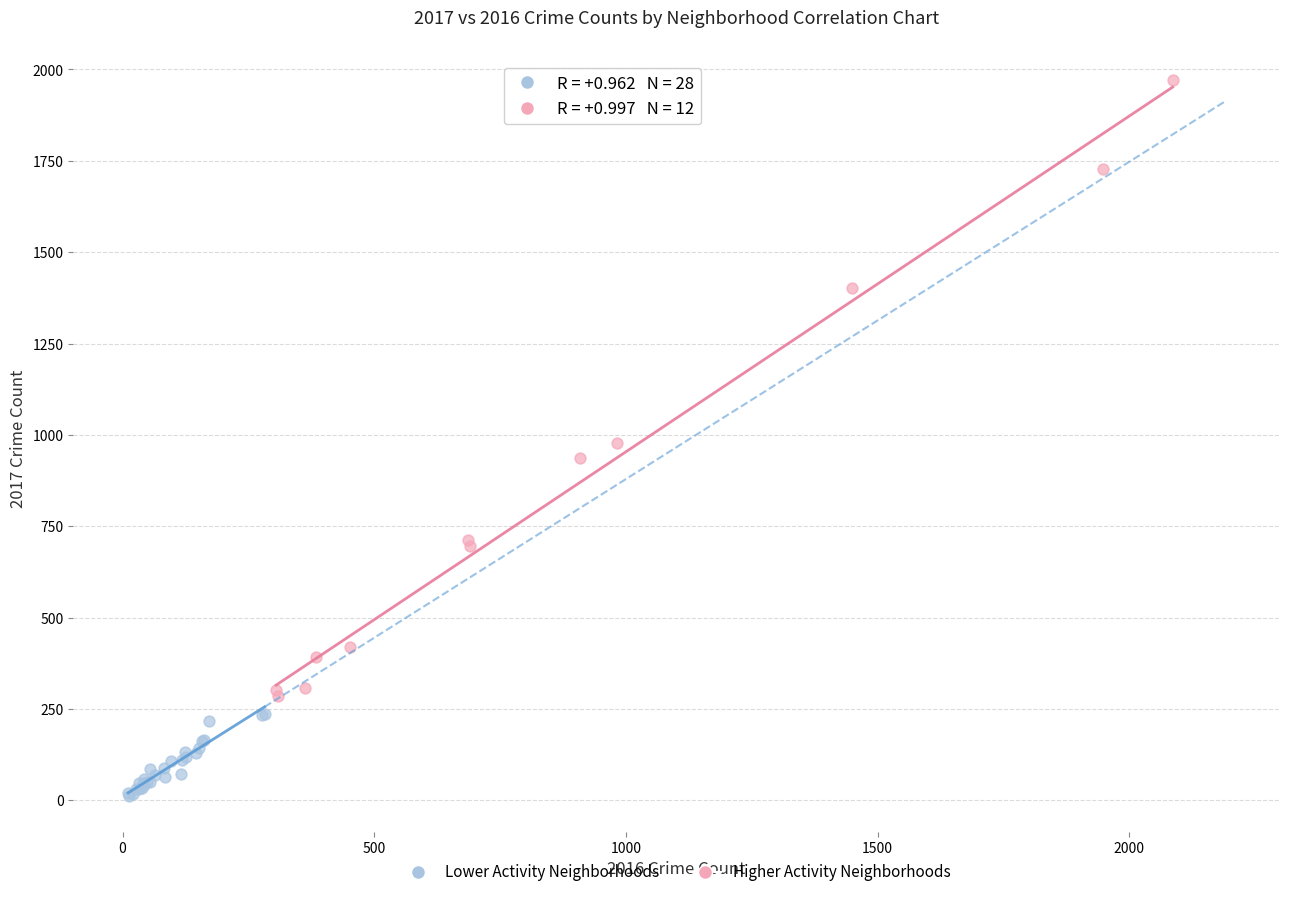

Which series contains the lowest Y value?

Lower Activity Neighborhoods